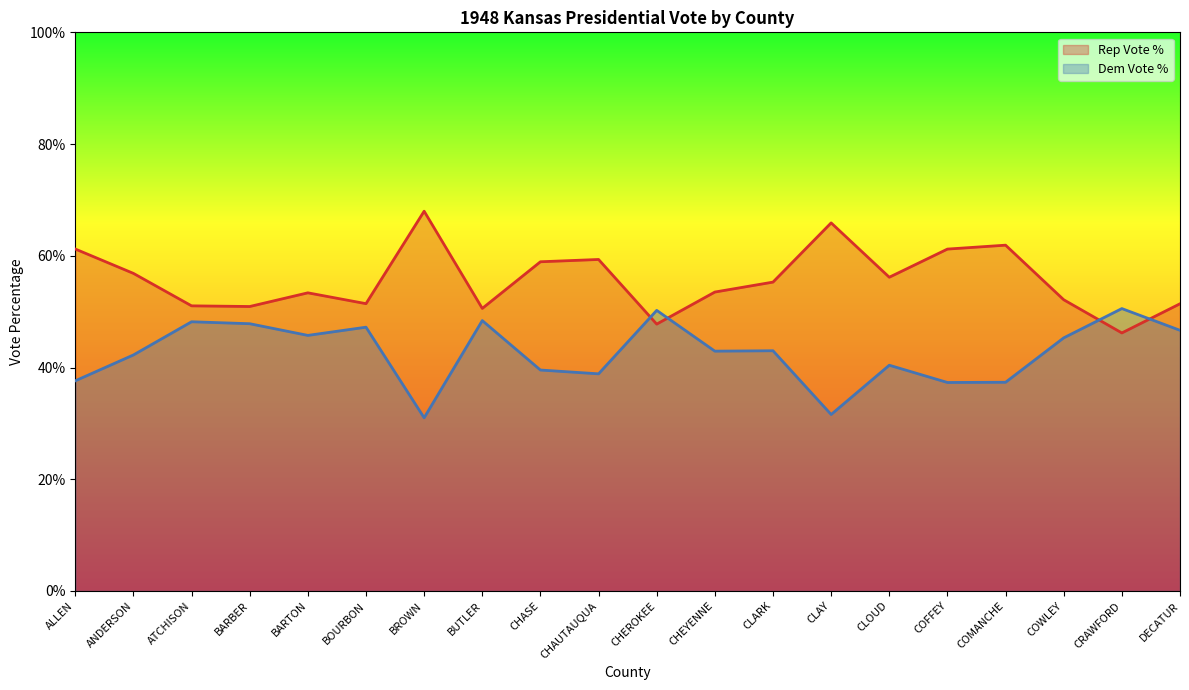

At which label is Dem Vote % closest to 40?

CLOUD